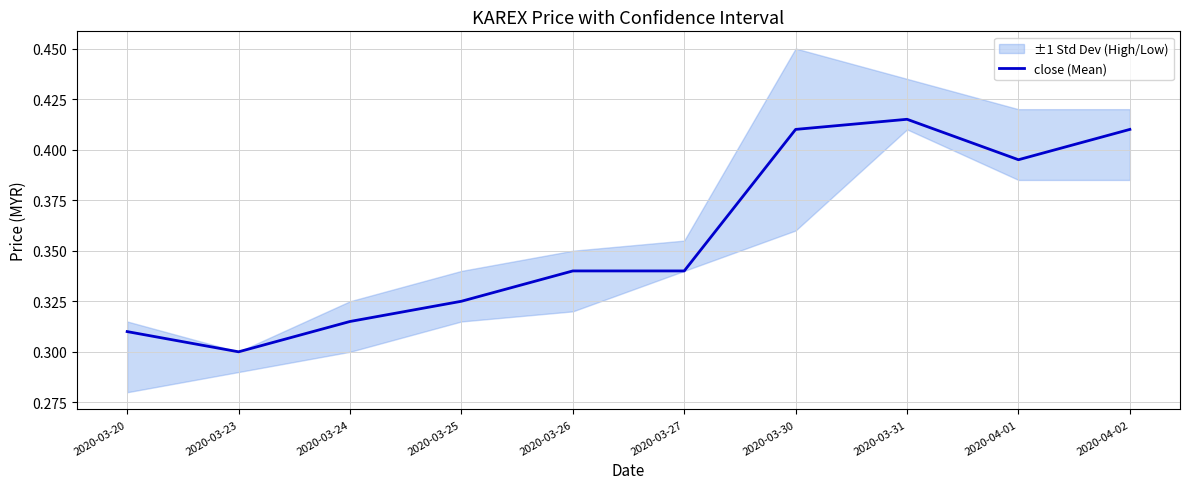

True or false: the data shows 0.3 at 2020-03-23.

True